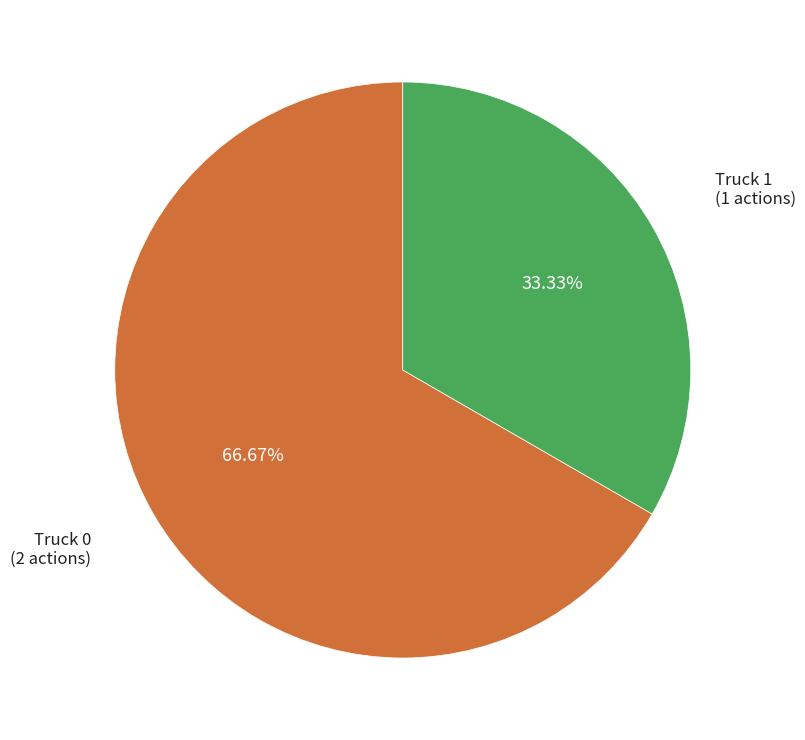

What is the smallest slice in the pie chart?

Truck 1